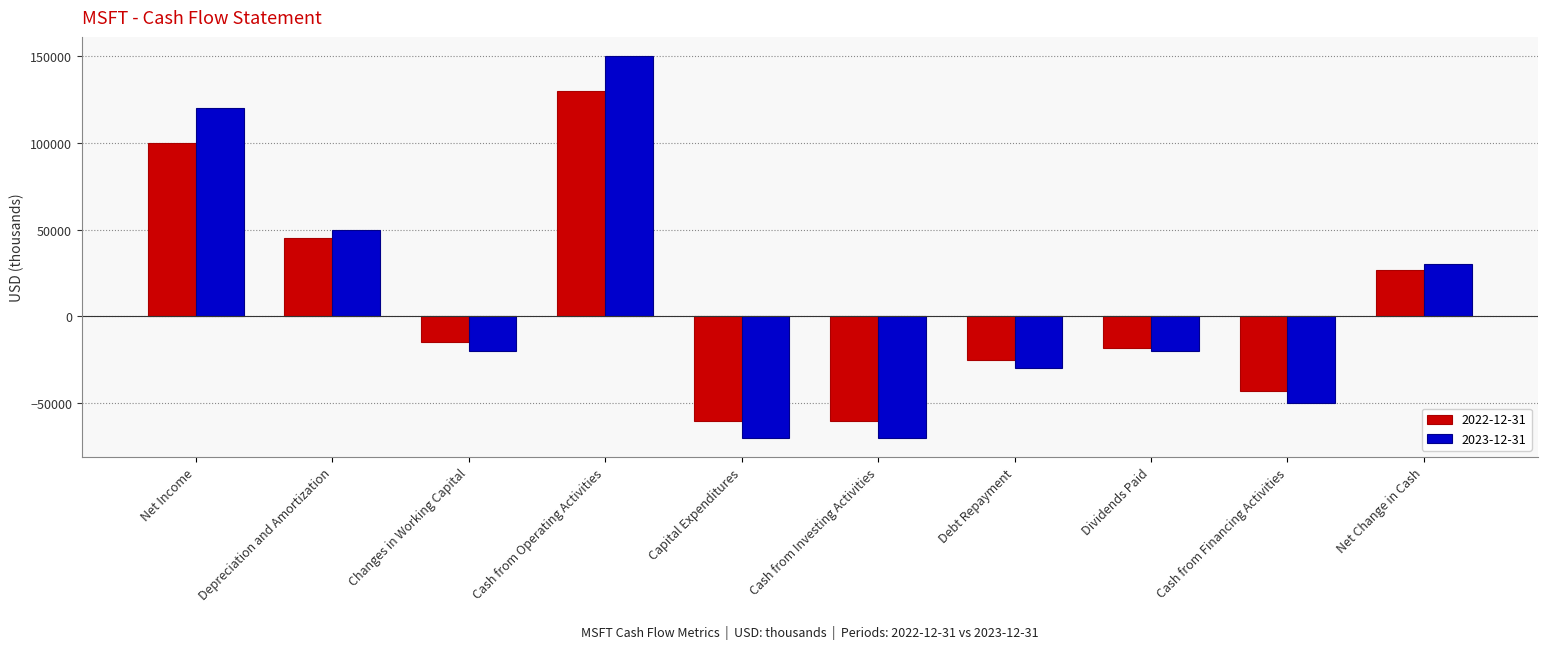

What is the difference between the highest and lowest values at Cash from Investing Activities?

10000